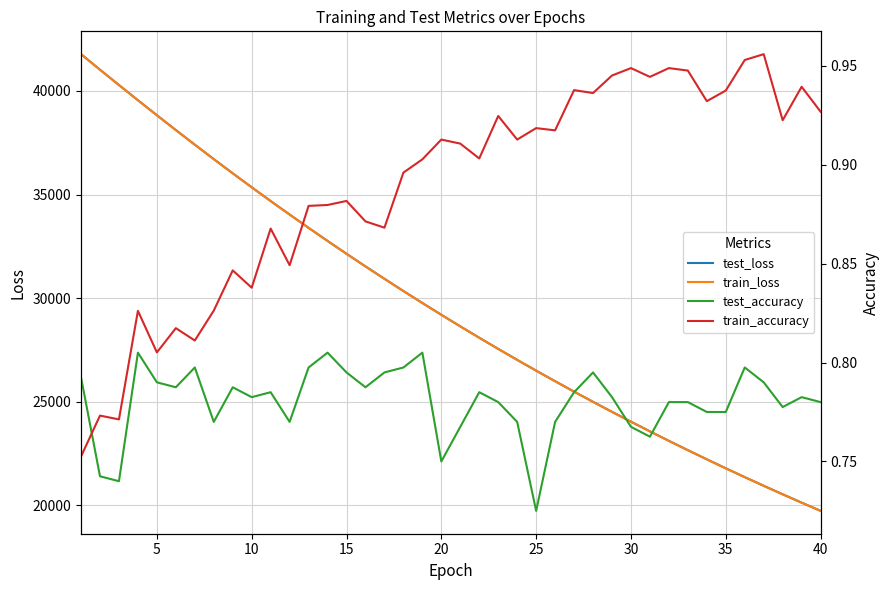

In train_accuracy, how many points are lower than both neighbors (excluding endpoints)?

13